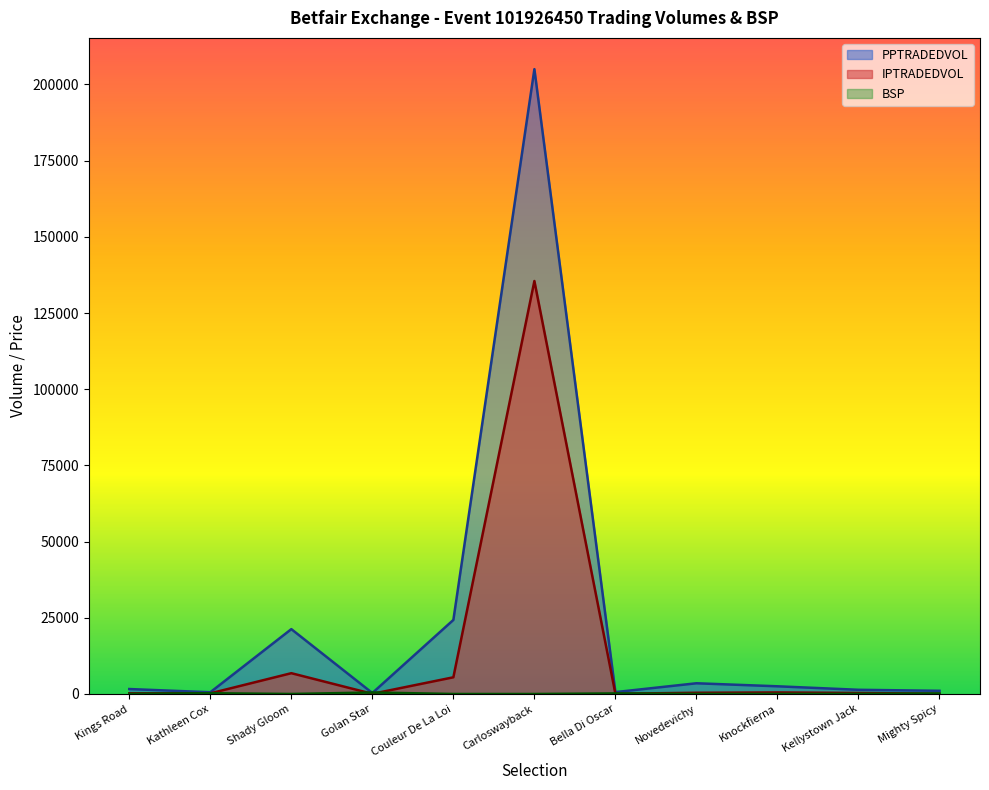

Reading left to right, list all the values displayed in this chart.

PPTRADEDVOL: 1629.9	573.1	21285.8	322.4	24303.1	205039.6	621.6	3520.5	2528.9	1380.6	1046.9
IPTRADEDVOL: 230.4	212.1	6827.8	60.7	5482.1	135512.9	83.5	403.6	507.5	339.7	80.6
BSP: 50.0	255.1	6.2	492.2	5.2	1.9	189.0	22.6	29.4	55.0	160.0